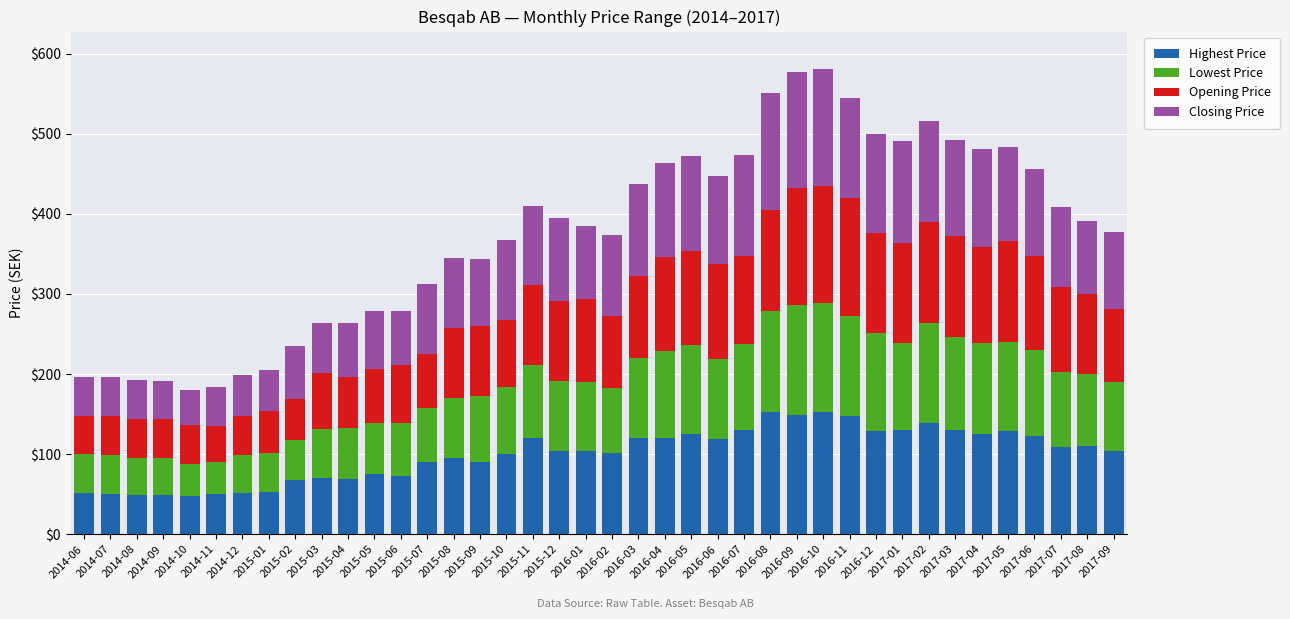

What is the total value across all series at 2016-03?

436.9